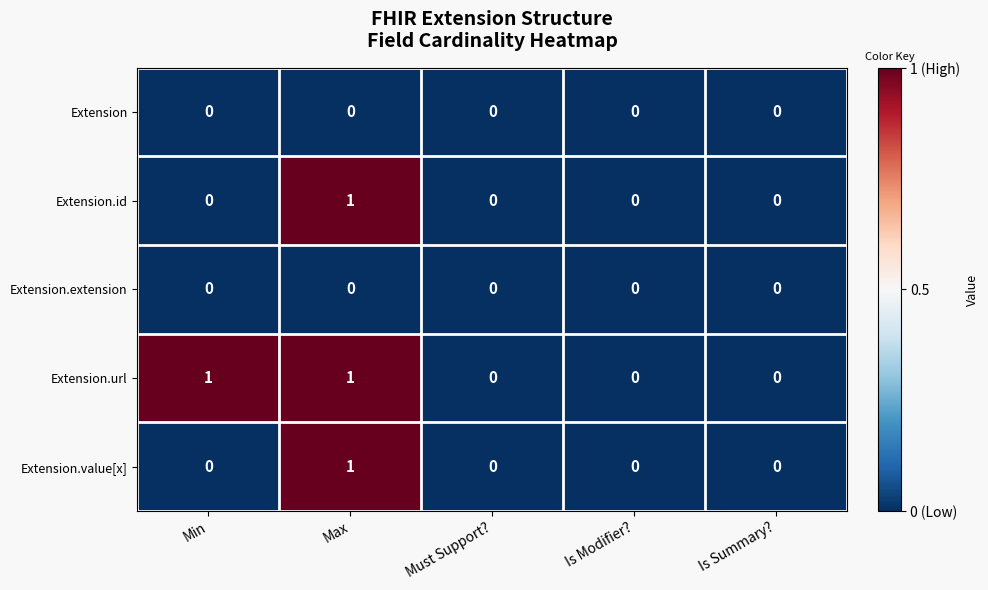

The value of Extension.id at Is Modifier? is 0. True or false?

True